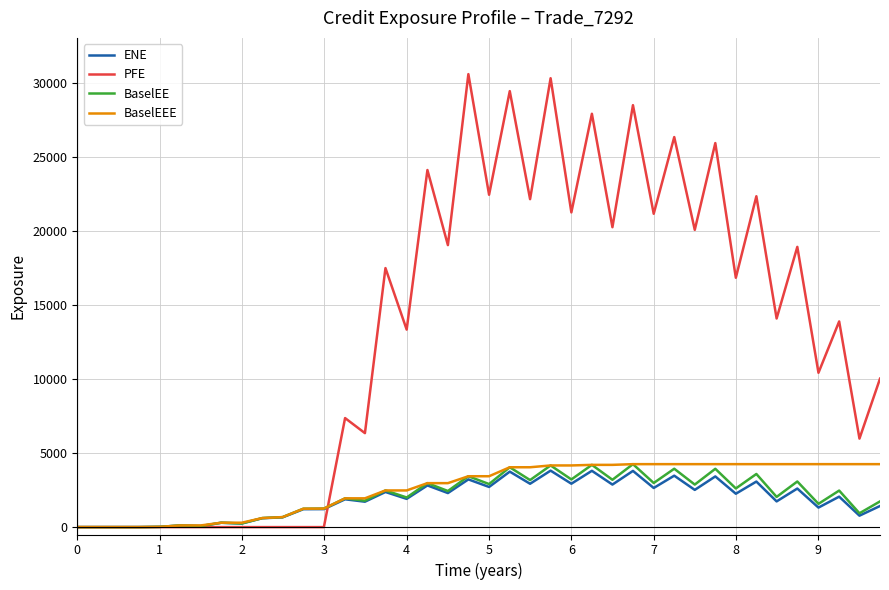

Which series has the largest total across all categories?

PFE